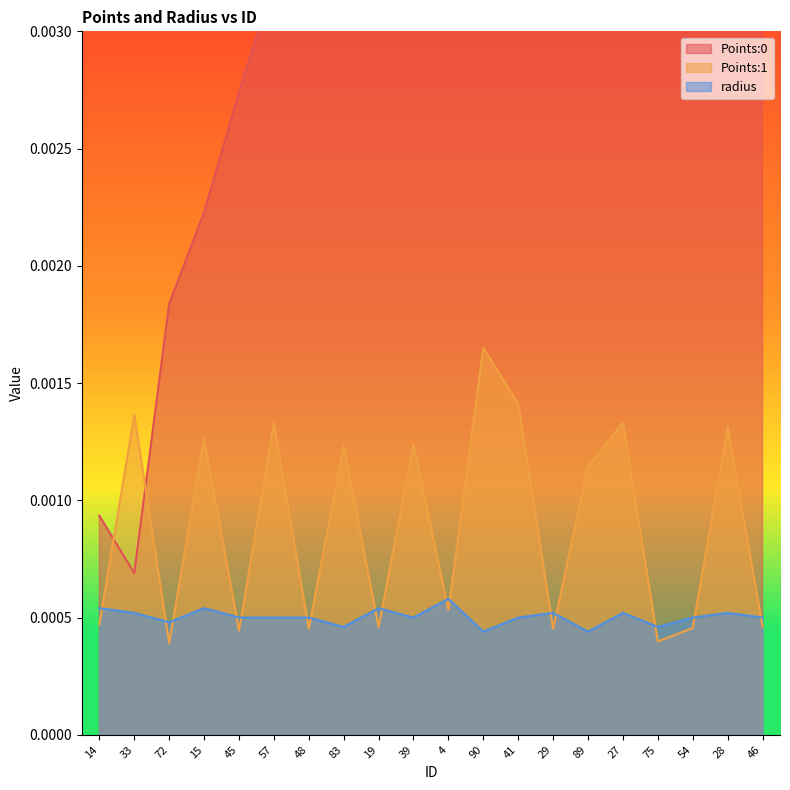

Between 15 and 29, which is larger?

29